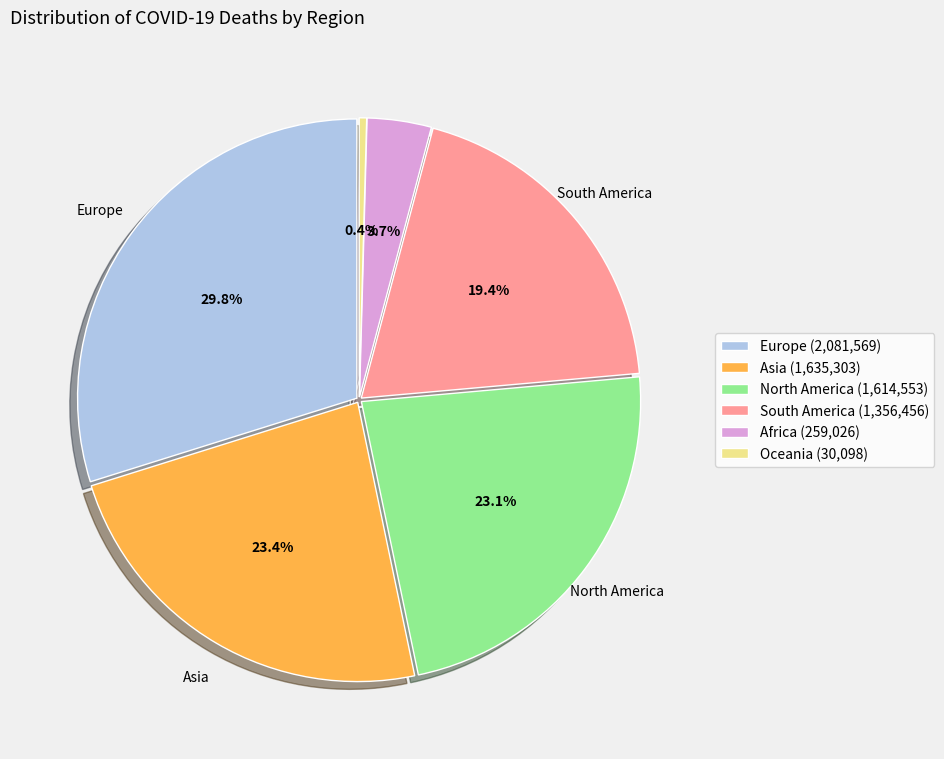

Which category has the biggest portion of the pie?

Europe